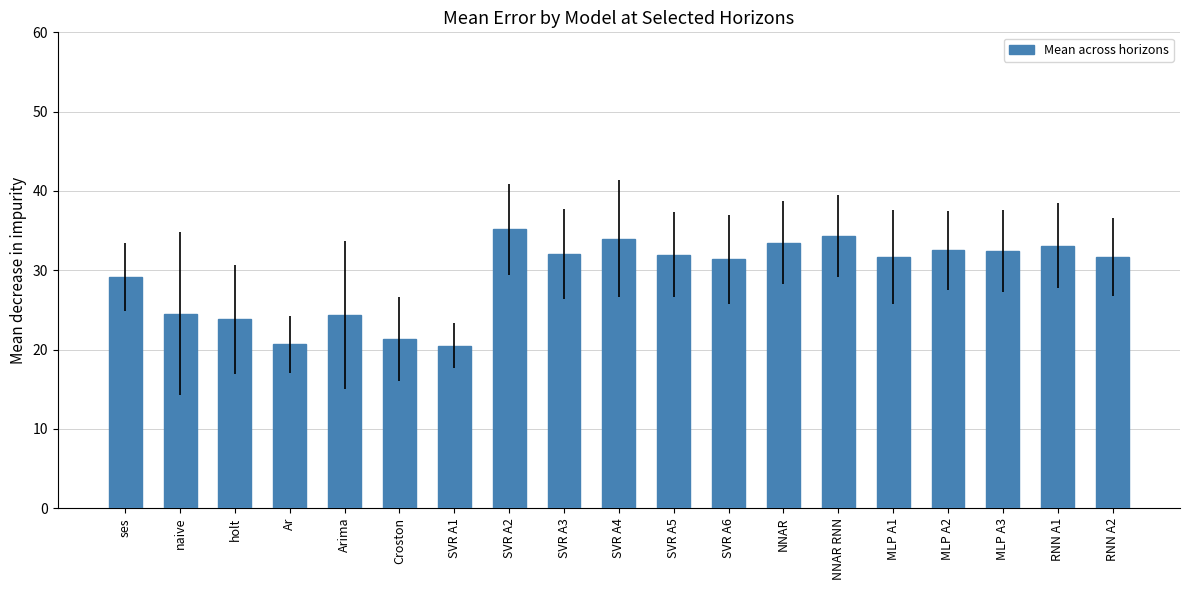

What is the label of the 10th bar from the left?

SVR A4